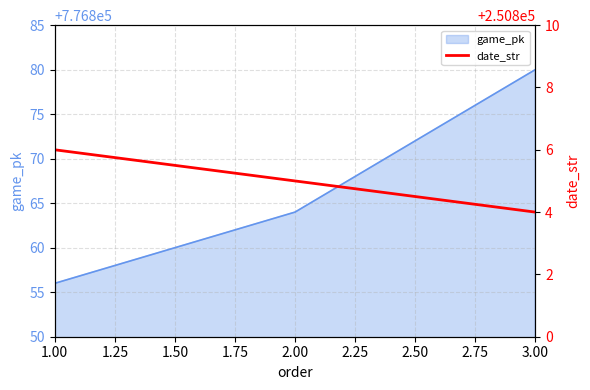

List the labels in order of game_pk value, smallest first.

1.00, 2.00, 3.00